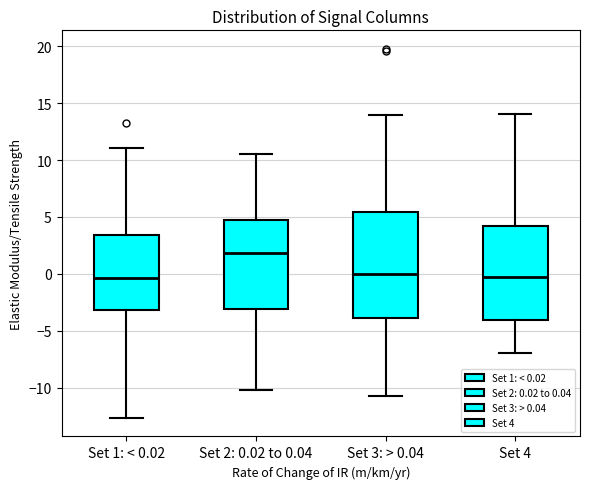

Reading left to right, transcribe this box plot: for each box, give where its median line is, the range the box spans, and where its two whiskers end, as read against the y-axis. The values are not printed on the chart, so give them approximately, as read against the axis.

Set 1: < 0.02: median -0.5, box -3.0 to 3.5, whiskers -12.5 to 11.0
Set 2: 0.02 to 0.04: median 2.0, box -3.0 to 4.5, whiskers -10.0 to 10.5
Set 3: > 0.04: median 0.0, box -4.0 to 5.5, whiskers -10.5 to 14.0
Set 4: median 0.0, box -4.0 to 4.0, whiskers -7.0 to 14.0